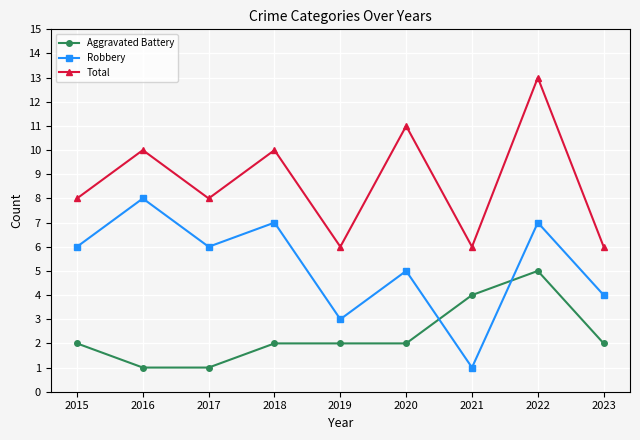

What is the spread (max minus min) of values at 2020?

9